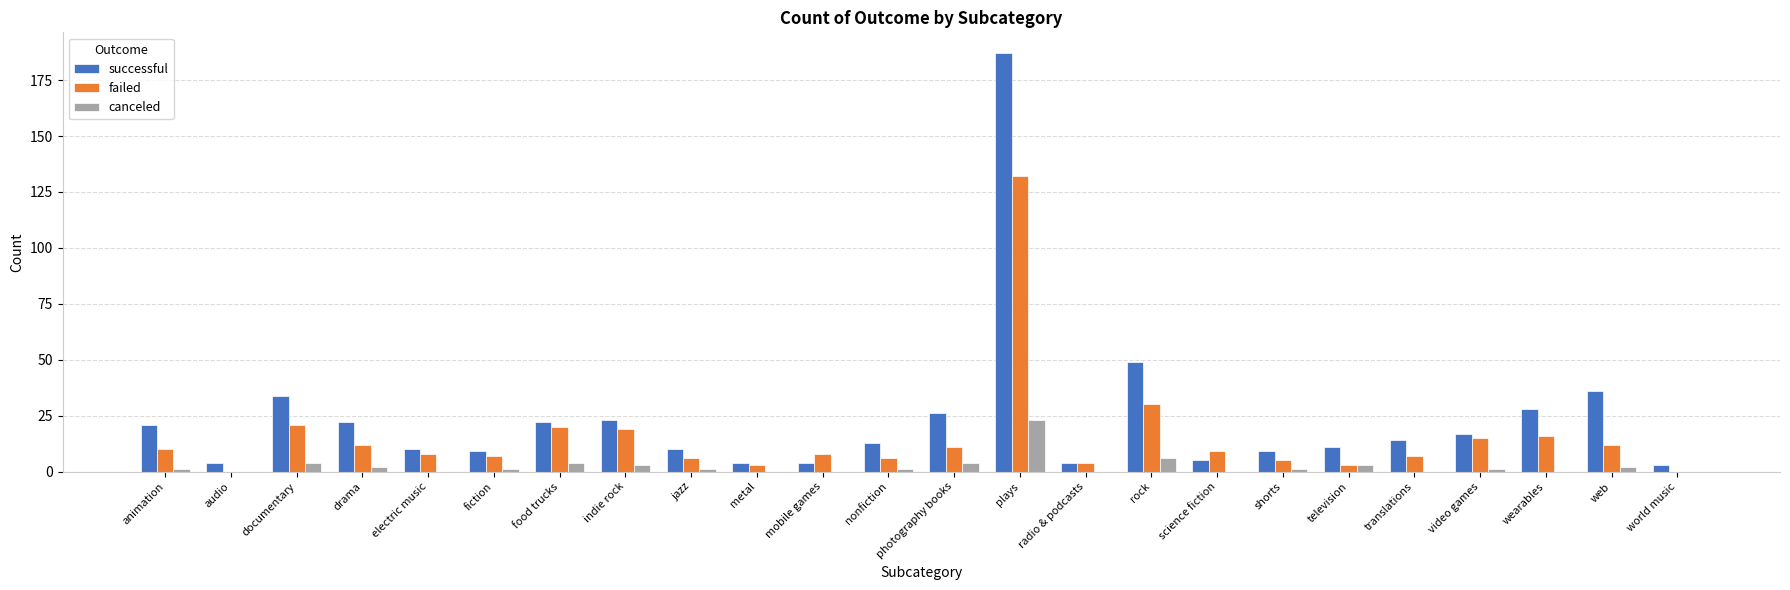

What is the average value of the failed series?

15